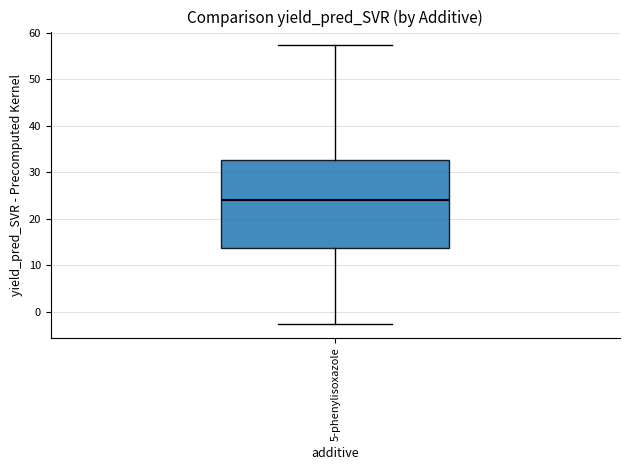

Where is the lower edge of the box for 5-phenylisoxazole on the y-axis? The values are not printed on the chart, so give them approximately, as read against the axis.

14